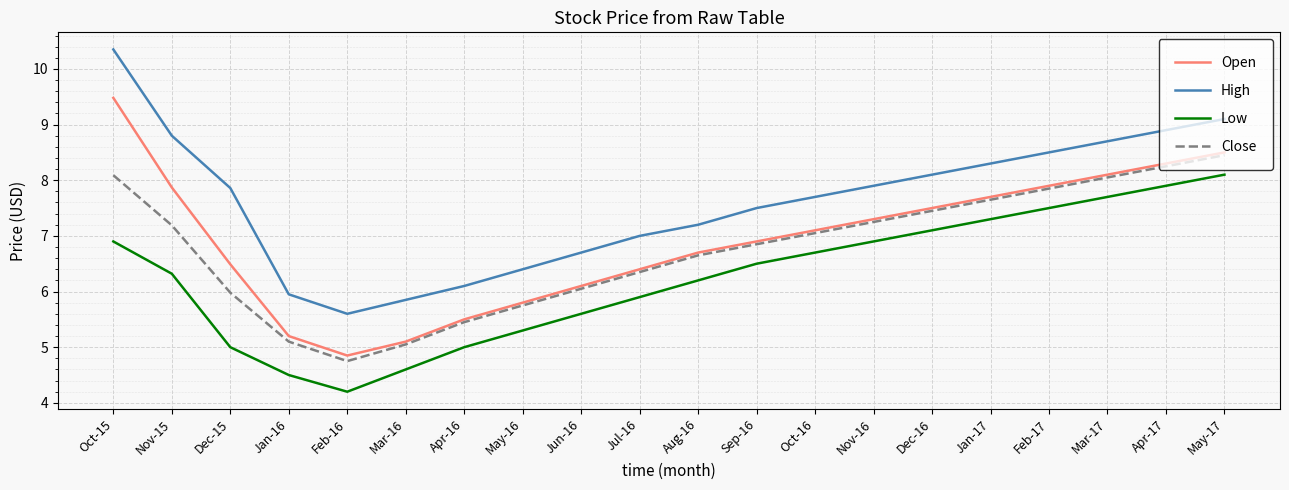

True or false: Open and High cross at least once.

False